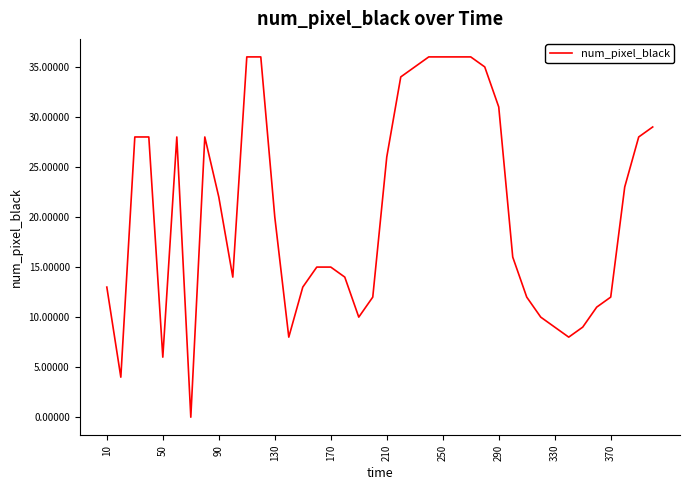

What is the maximum value shown in the chart?

36